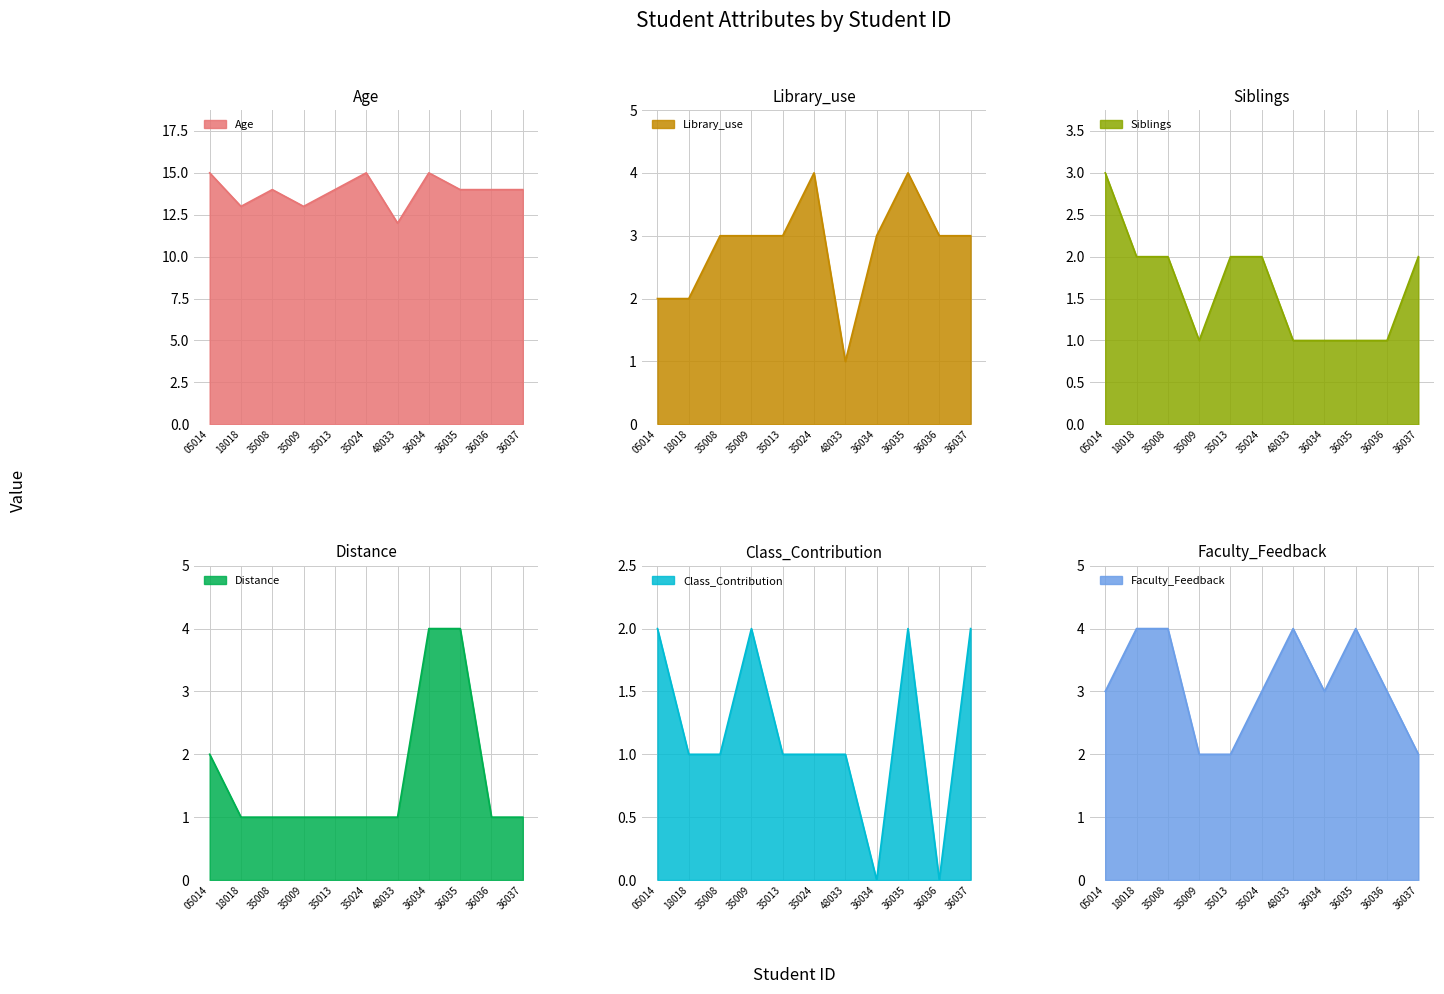

The Distance series shows 1 at 36035. True or false?

False